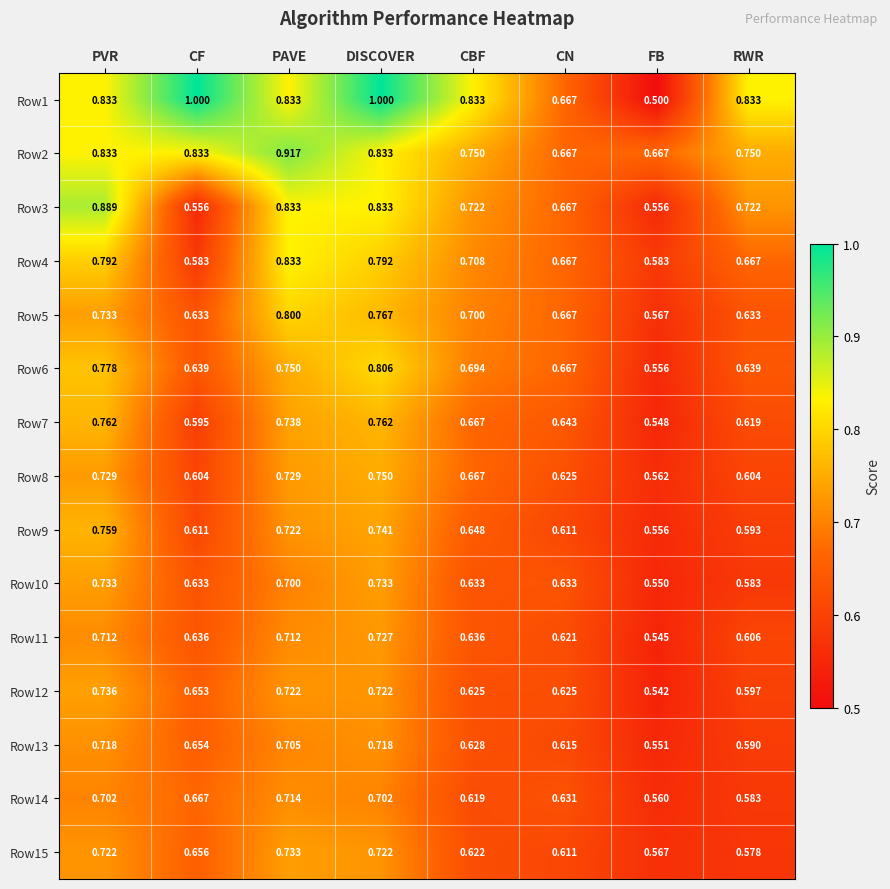

At which label is Row6 closest to 0?

FB